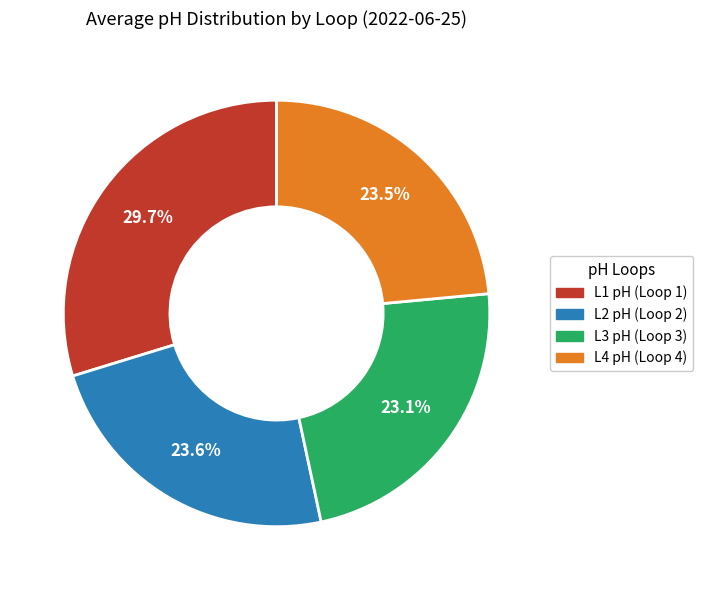

How many slices are in this pie chart?

4